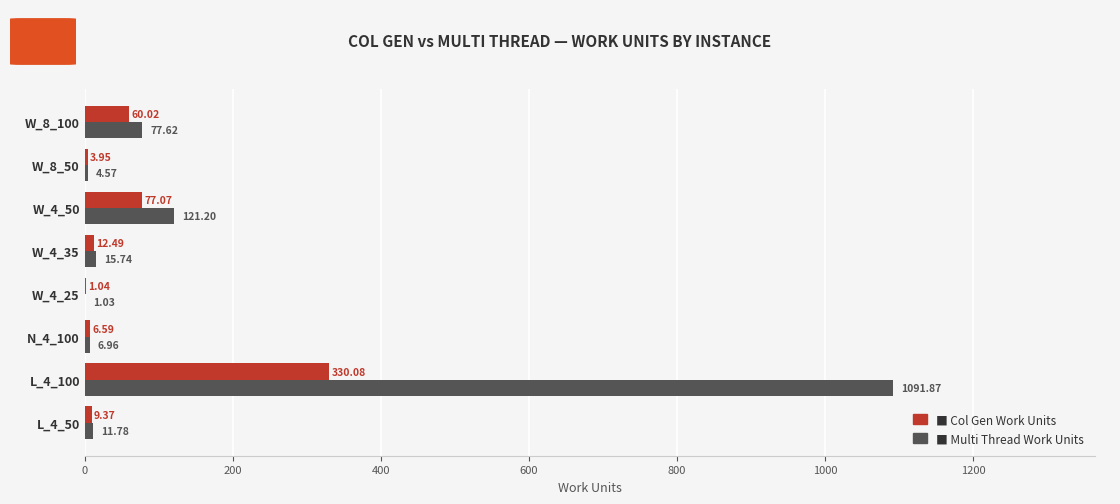

What is the total value across all series at L_4_50?

21.1